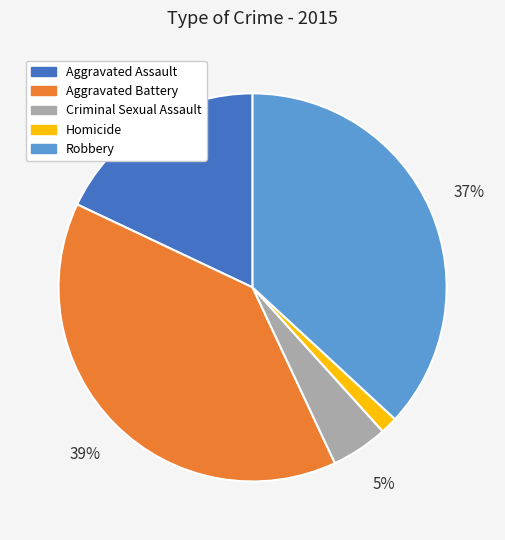

To the nearest percent, what percentage of the pie is Aggravated Battery?

39%